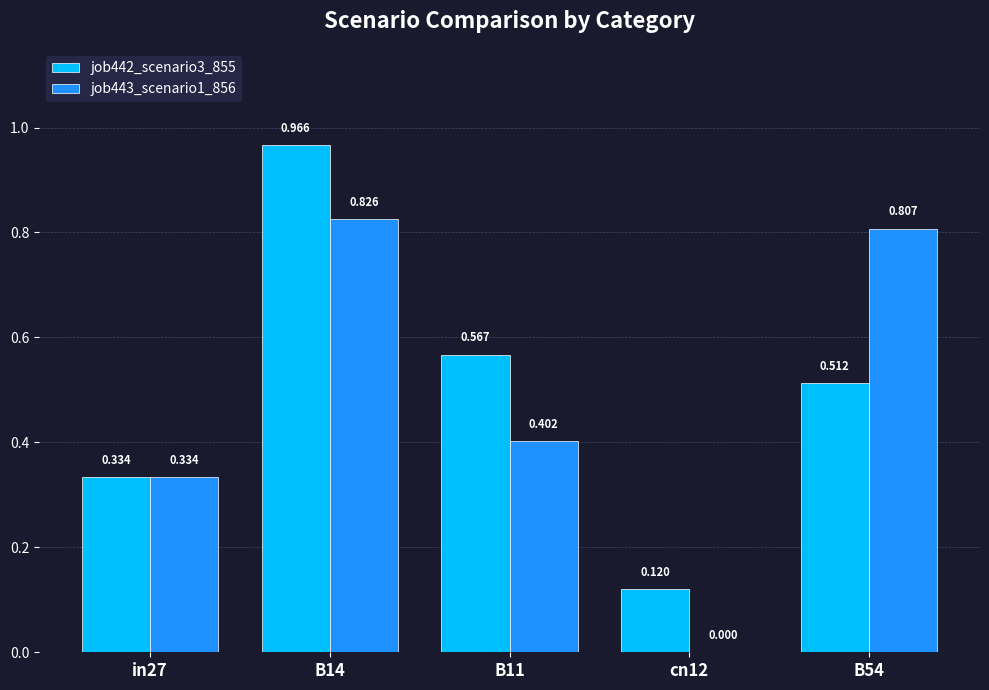

Which category has the highest value across all series?

B14